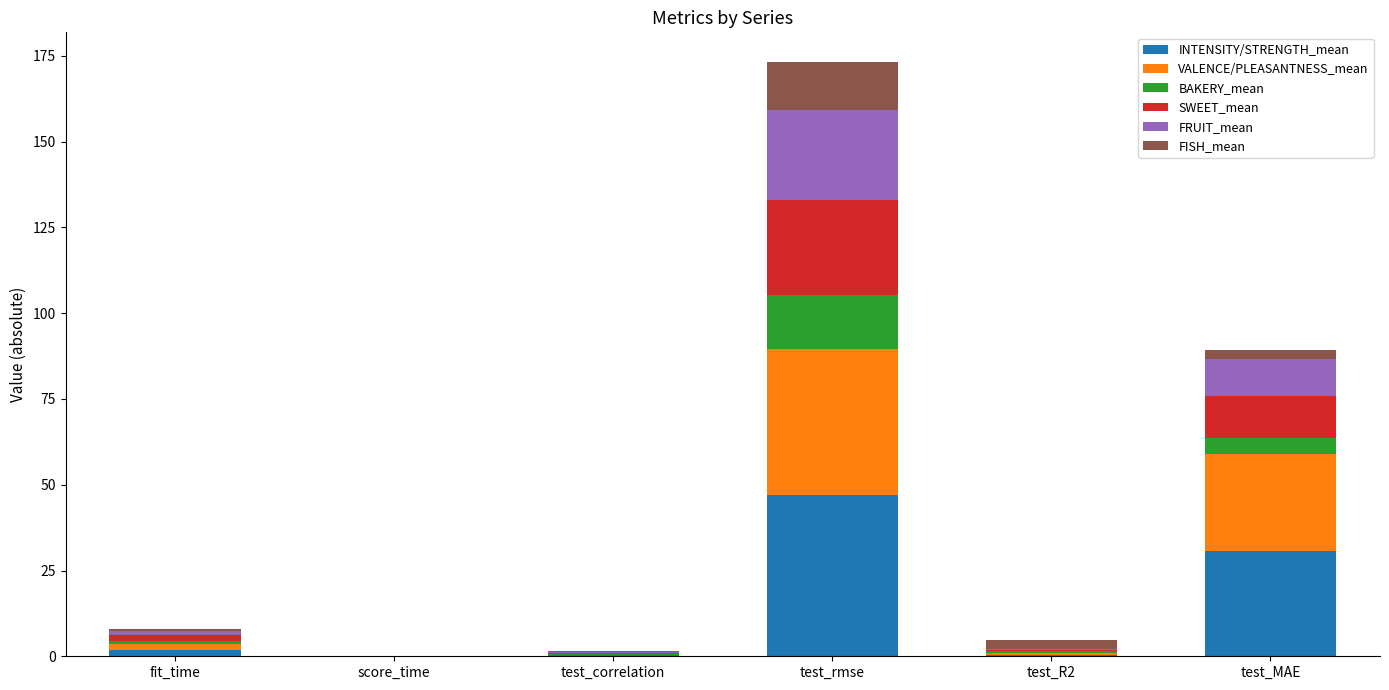

At which category is the sum across all series the highest?

test_rmse